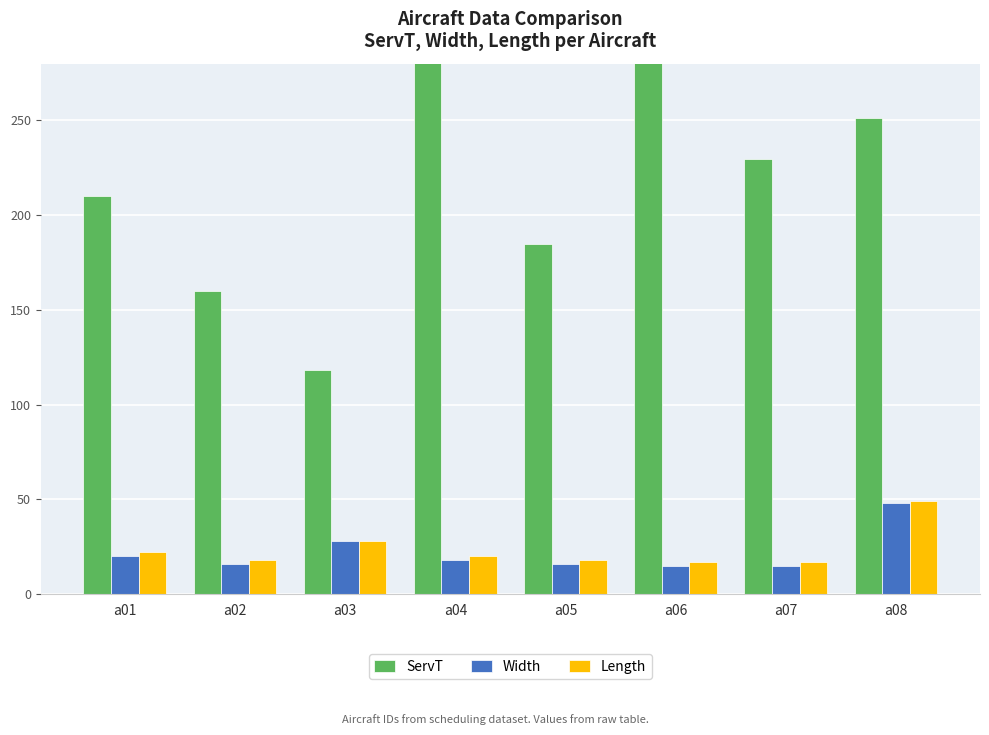

Reading left to right, list all the values displayed in this chart.

ServT: 210.0	160.0	118.5	395.2	184.9	331.3	229.9	251.2
Width: 20.0	16.0	28.0	18.0	16.0	15.0	15.0	48.0
Length: 22.0	18.0	28.0	20.0	18.0	17.0	17.0	49.0